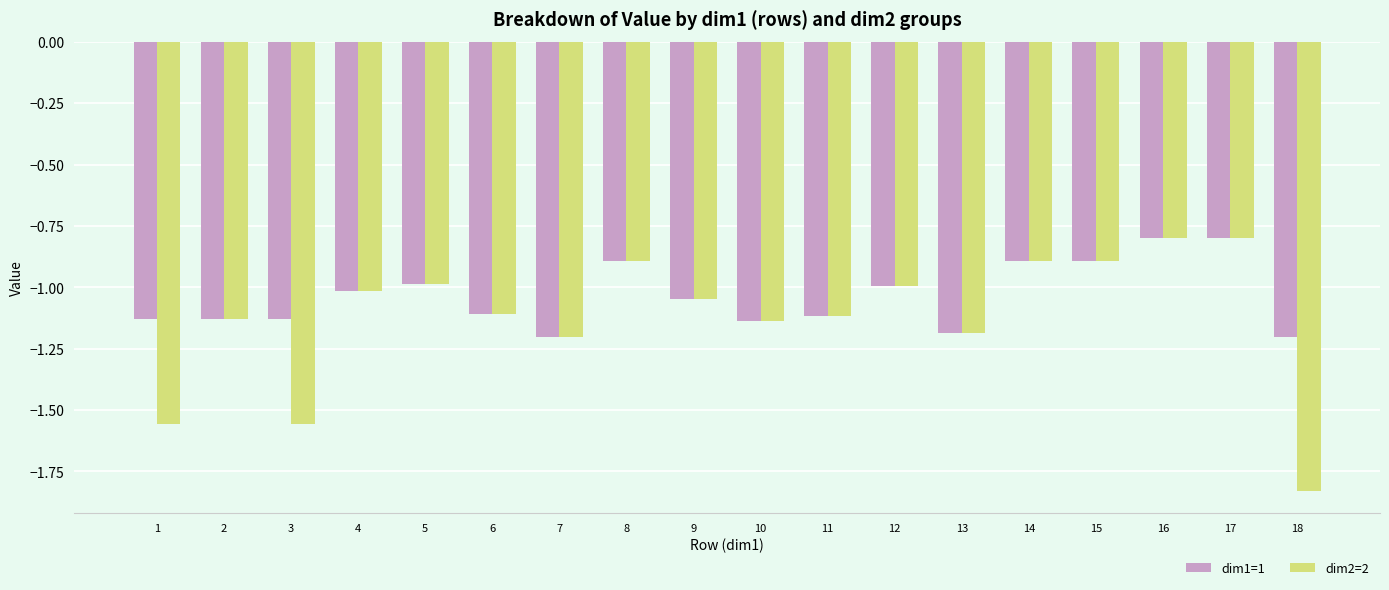

Are the bars grouped side by side (vs. stacked)?

Yes